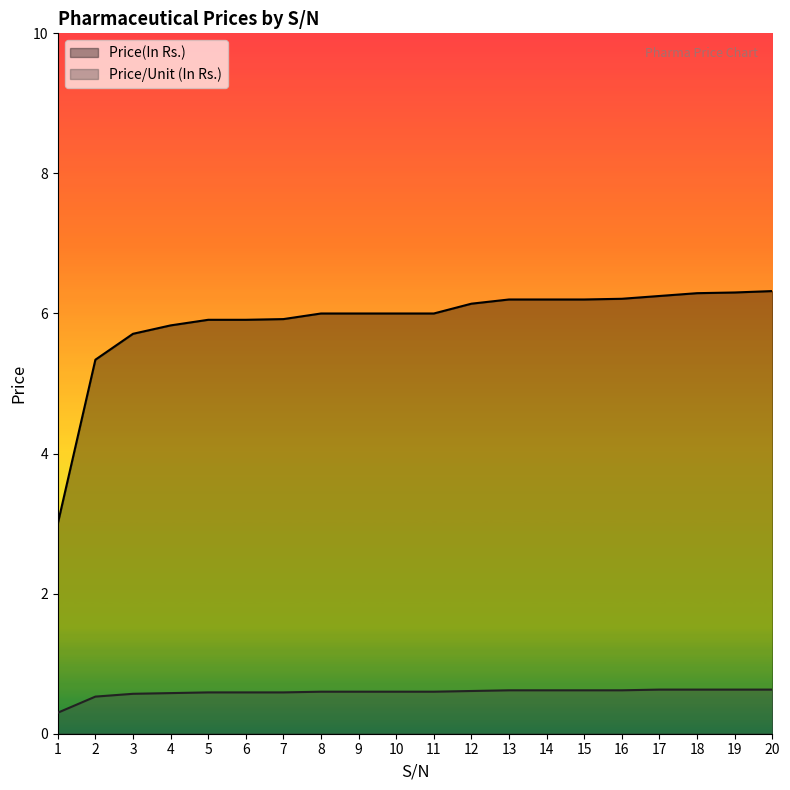

What is the difference between the Price(In Rs.) values at 18 and 5?

0.4